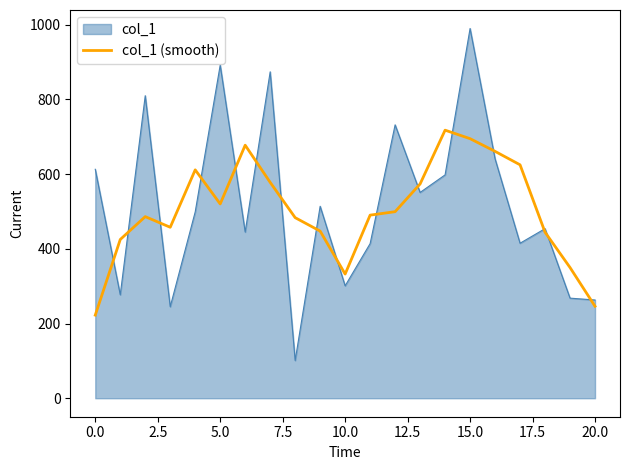

Which series has the widest spread of values?

col_1